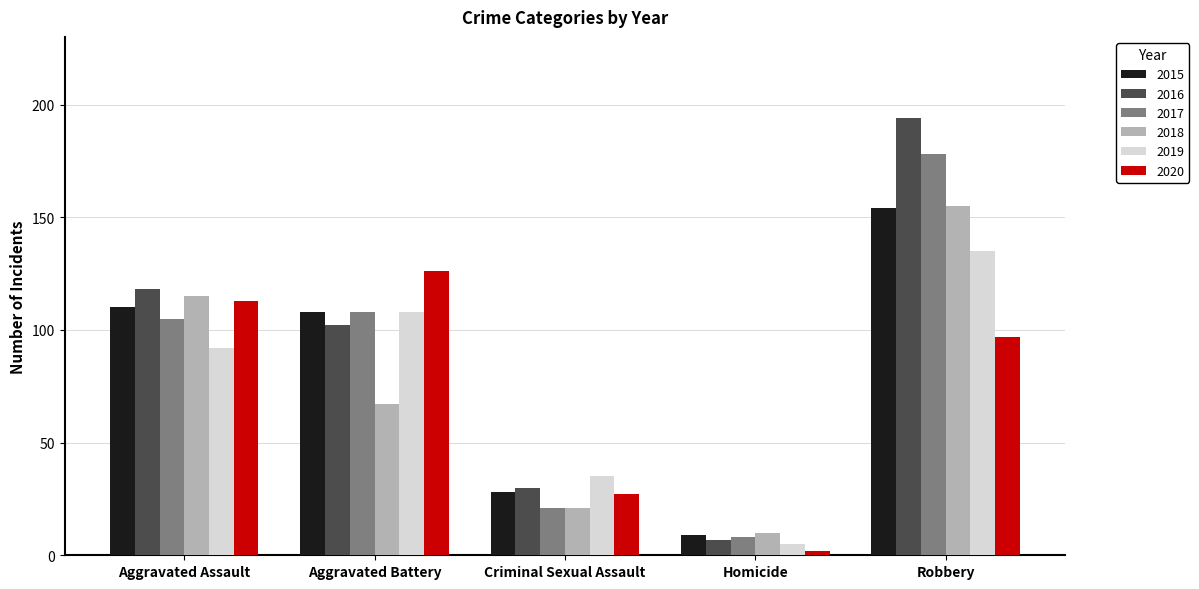

Does the chart contain stacked bars?

No